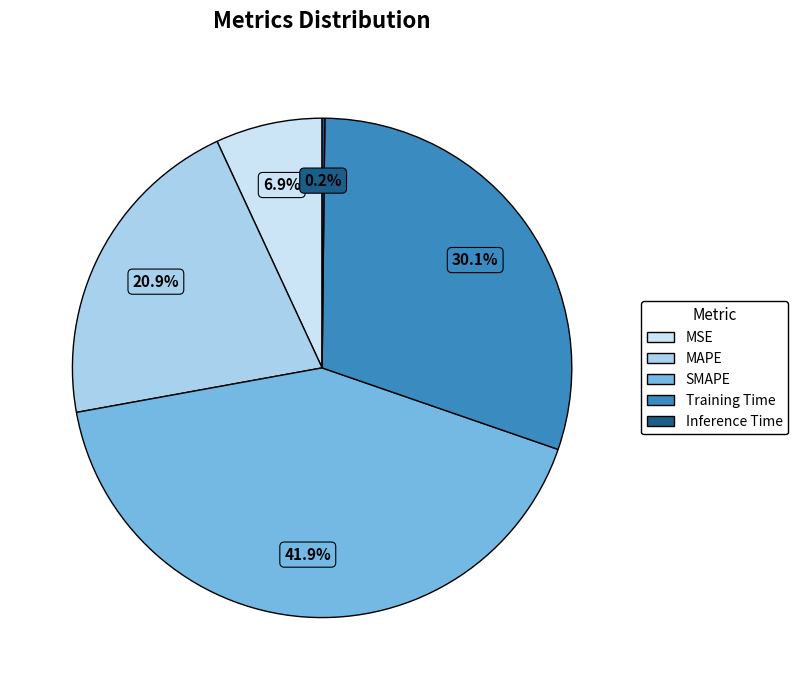

Approximately how many times larger is the value at MSE compared to MAPE?

0.3